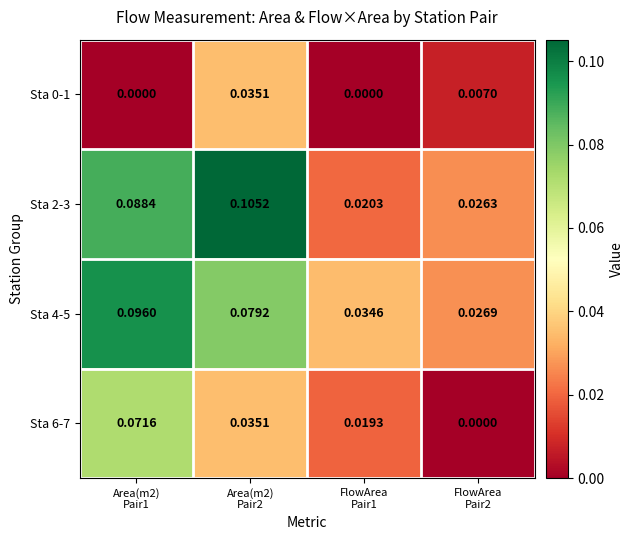

Which series has the largest total across all categories?

Sta 2-3